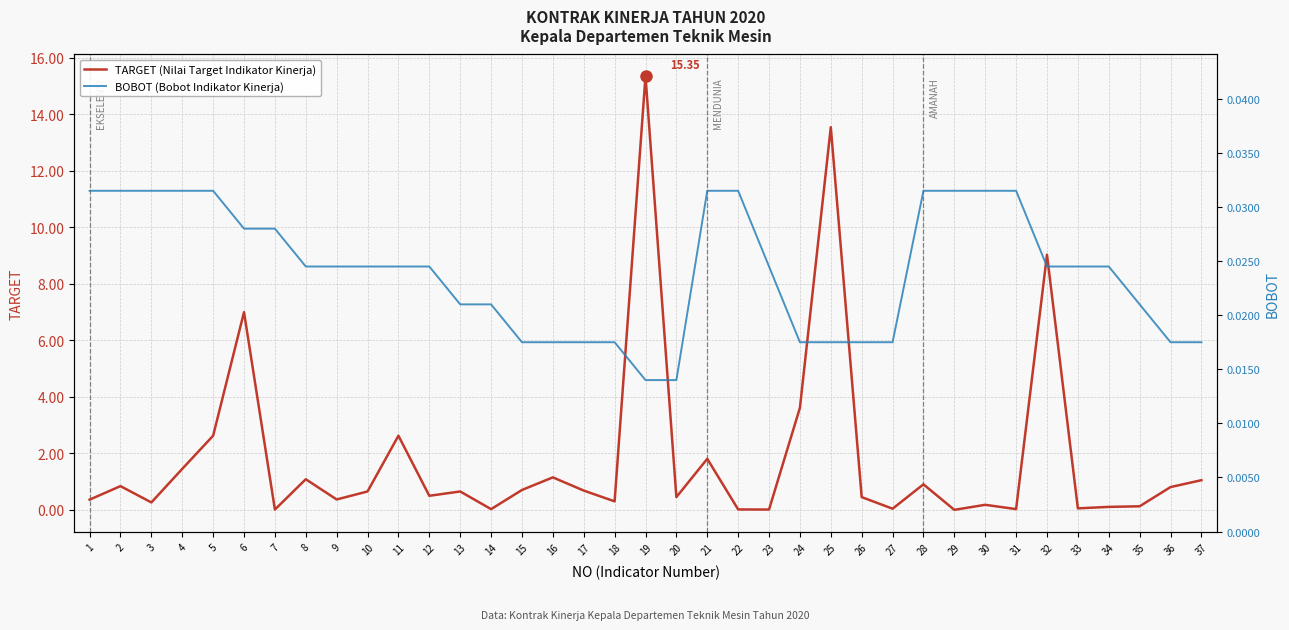

Where is the first local minimum for TARGET (Nilai Target Indikator Kinerja)?

3